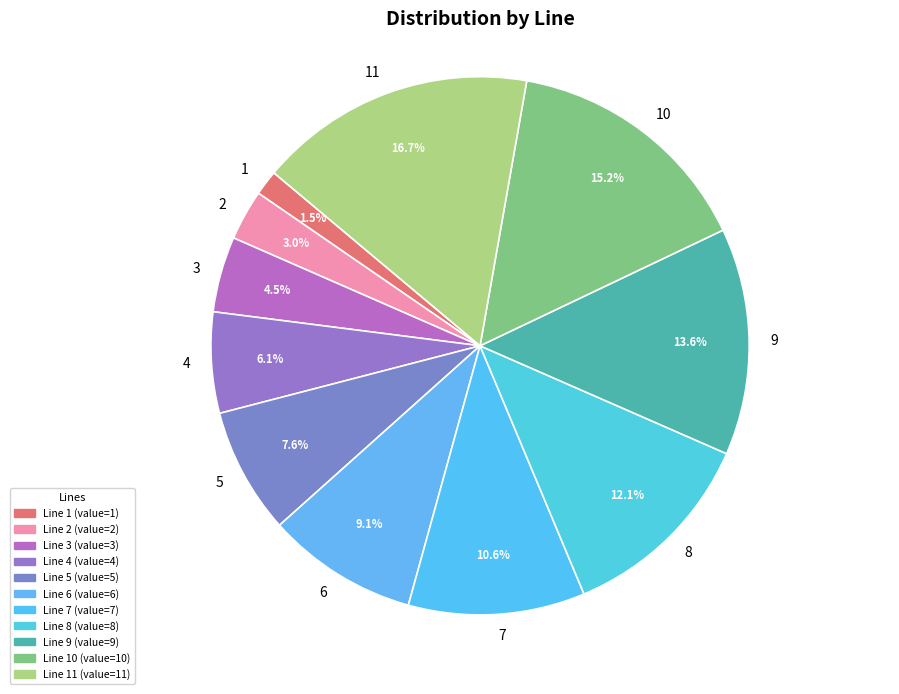

To the nearest percent, what is the difference between the largest and smallest slice percentages?

15%